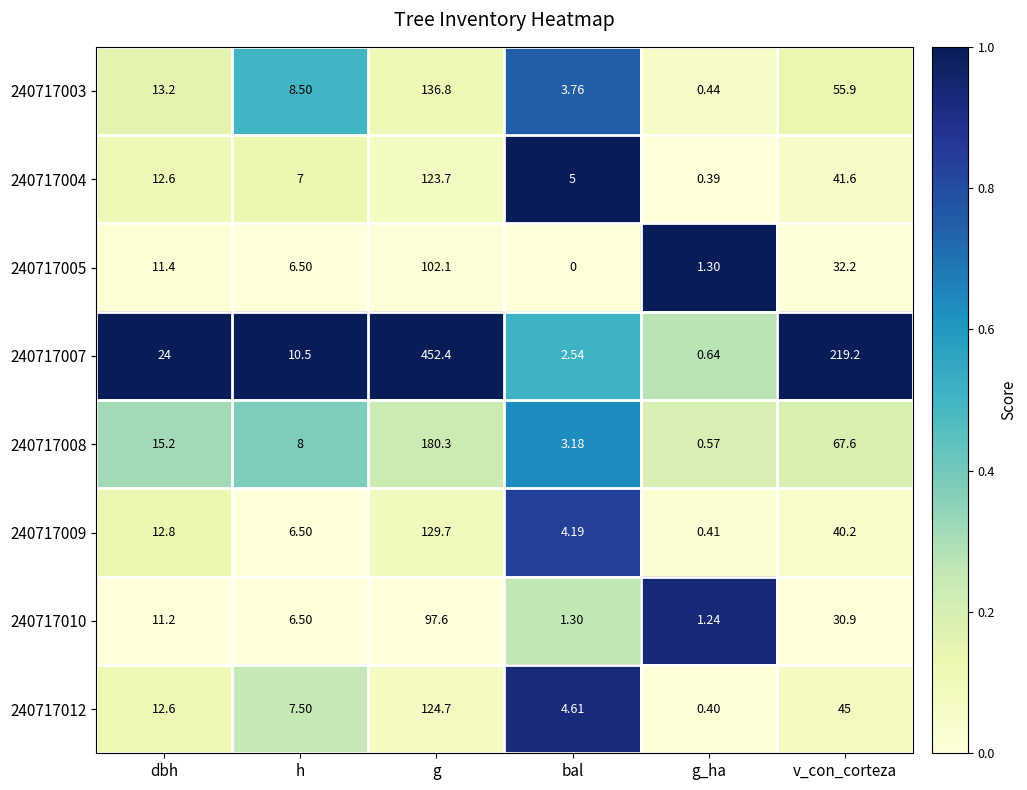

How many values in the 240717009 series exceed 12?

3